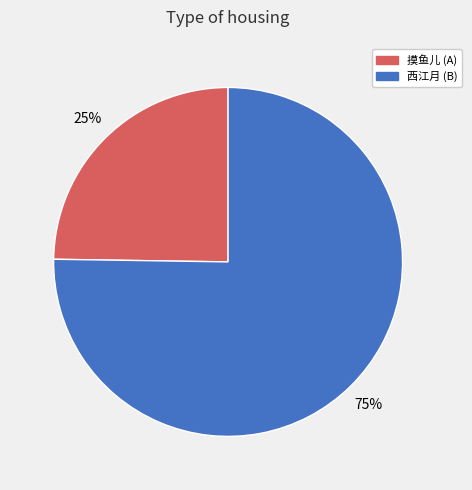

Which slice represents more than half of the pie?

西江月 (B)